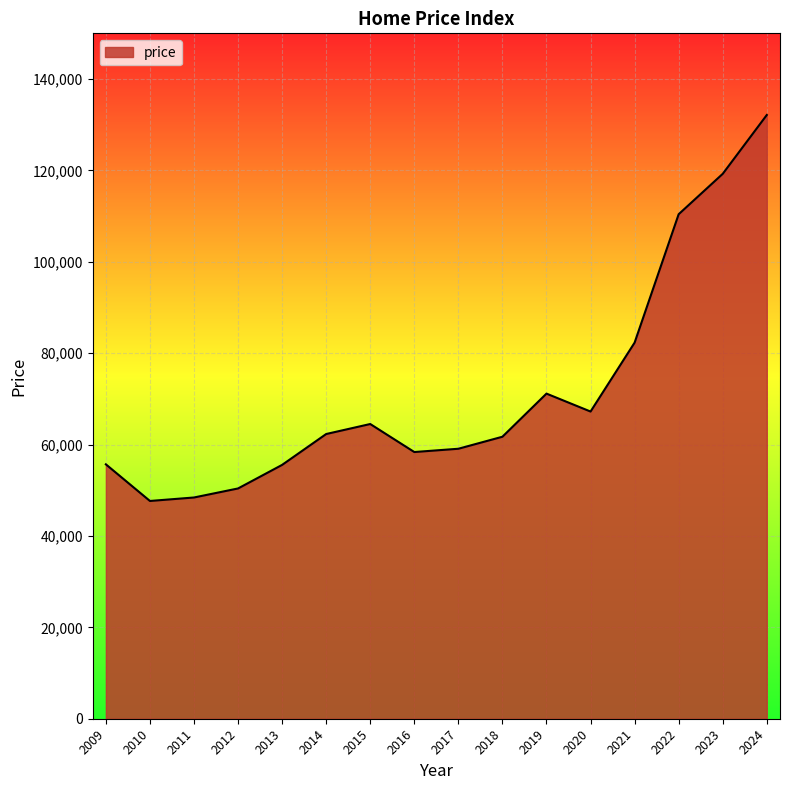

The value at 2019 is 71152. True or false?

True